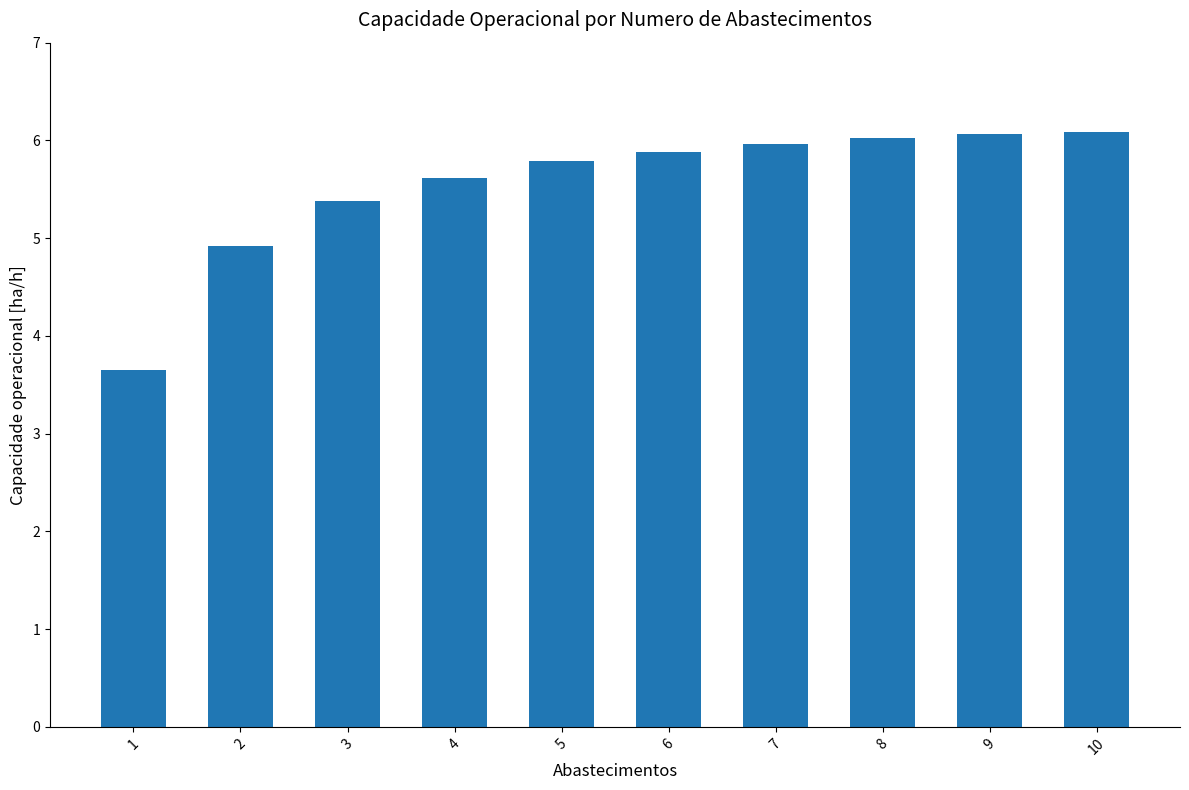

True or false: the data shows 6.0 at 7.

True